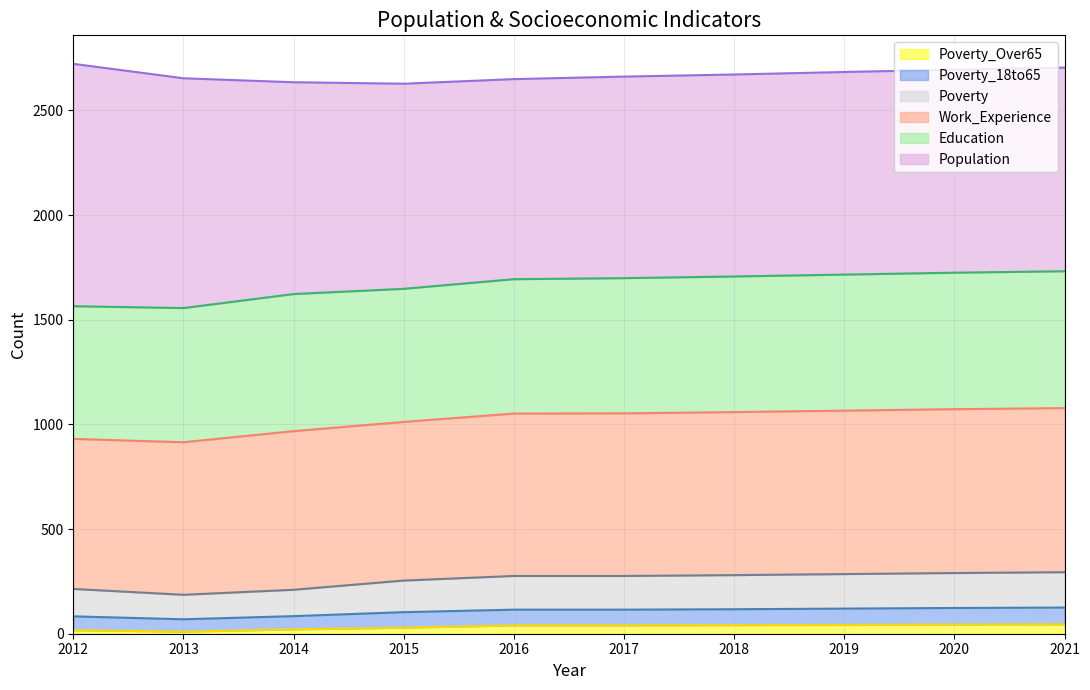

What are all the series names shown in the legend?

Poverty_Over65, Poverty_18to65, Poverty, Work_Experience, Education, Population